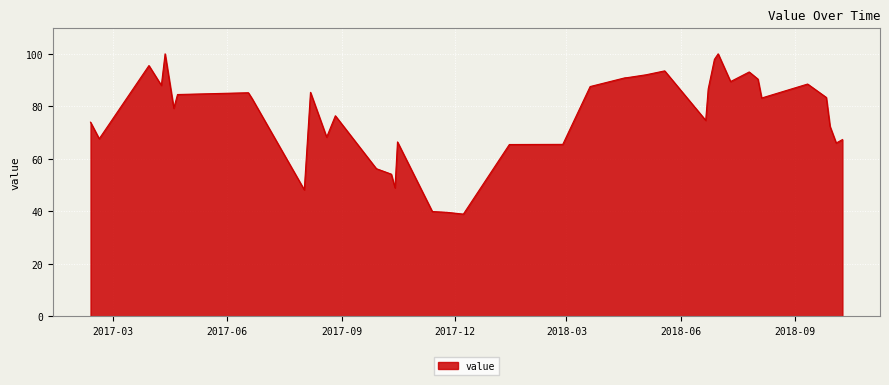

What is the smallest value displayed?

38.9